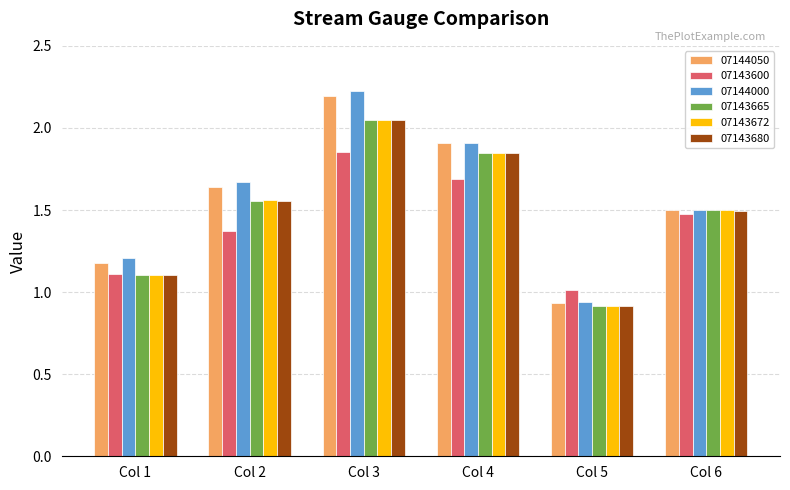

The 07143680 series shows 1.1 at Col 1. True or false?

True